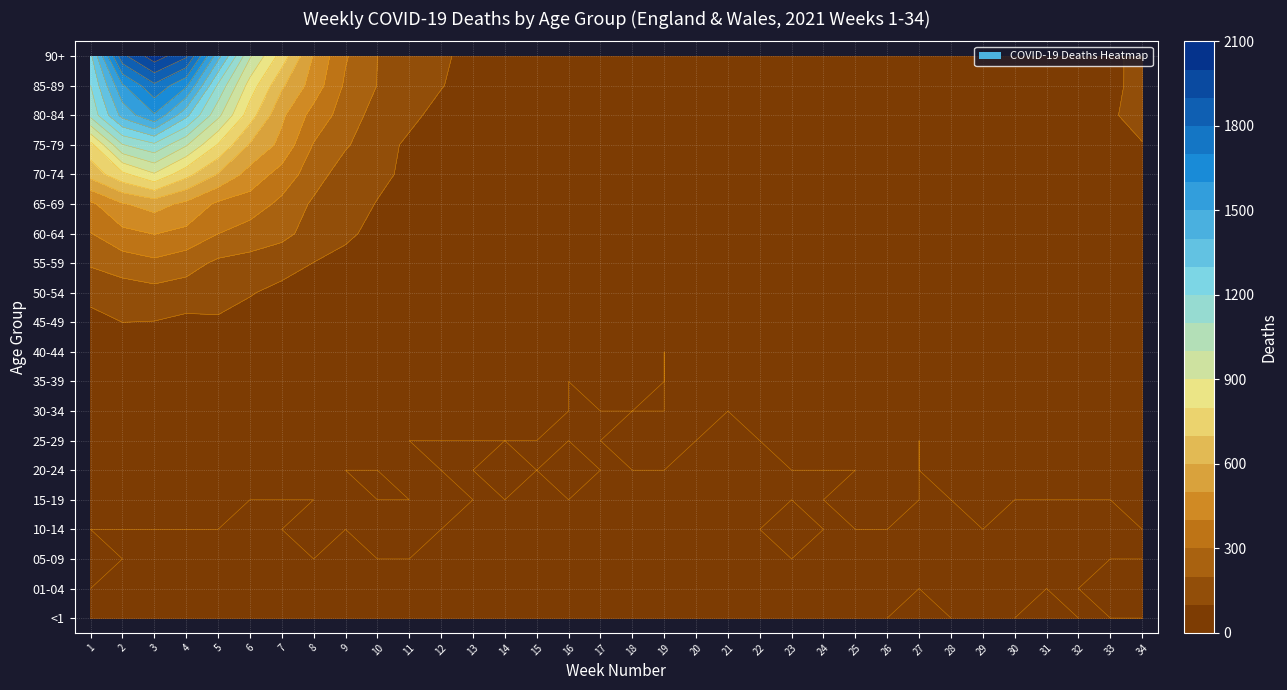

At 18, list the series in order from largest to smallest.

85-89, 90+, 75-79, 80-84, 70-74, 60-64, 65-69, 55-59, 50-54, 25-29, 35-39, 40-44, 45-49, <1, 01-04, 05-09, 10-14, 15-19, 20-24, 30-34